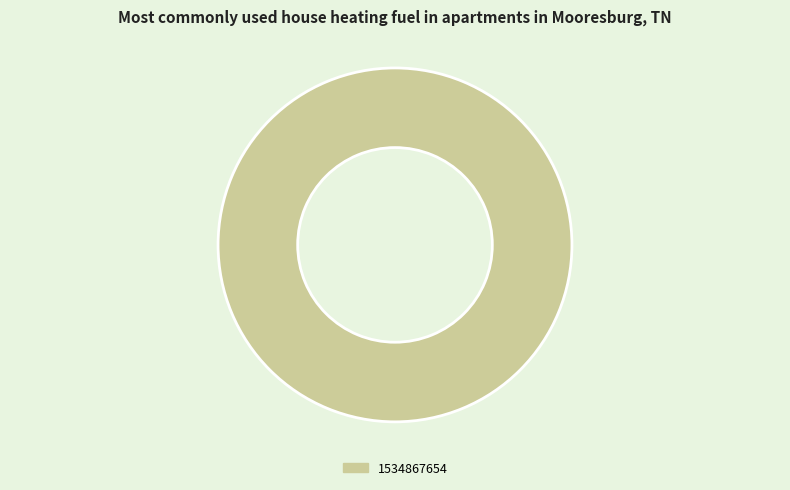

Rank the categories by value from lowest to highest.

1534867654